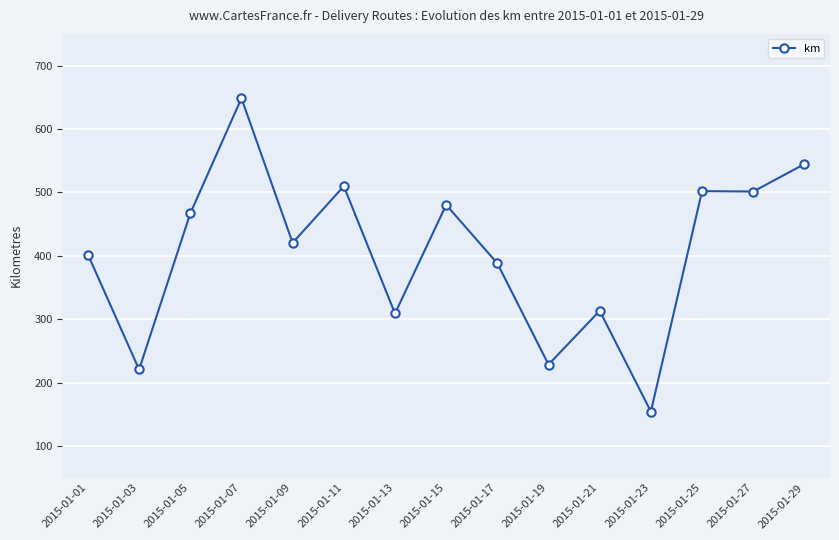

How many data points are less than 420?

7